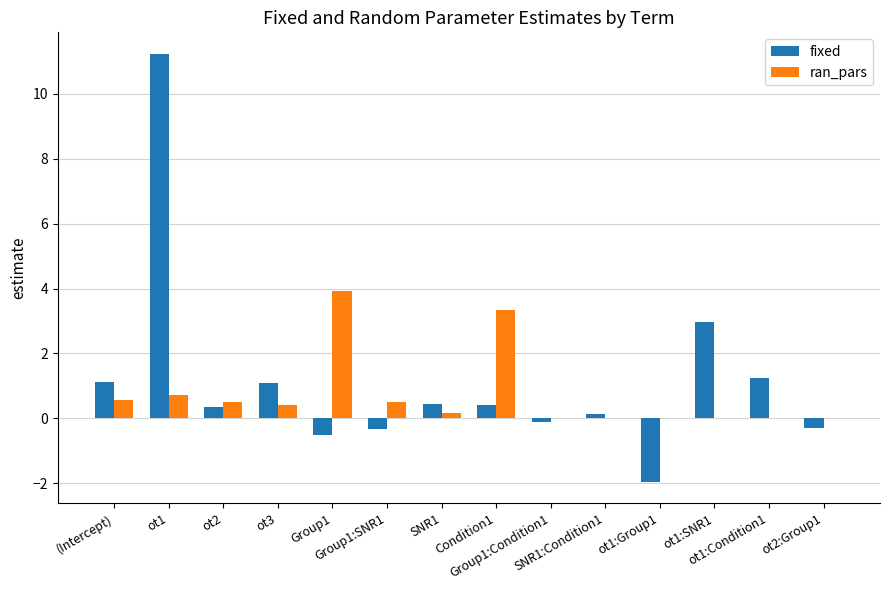

What is the greatest value displayed?

11.2